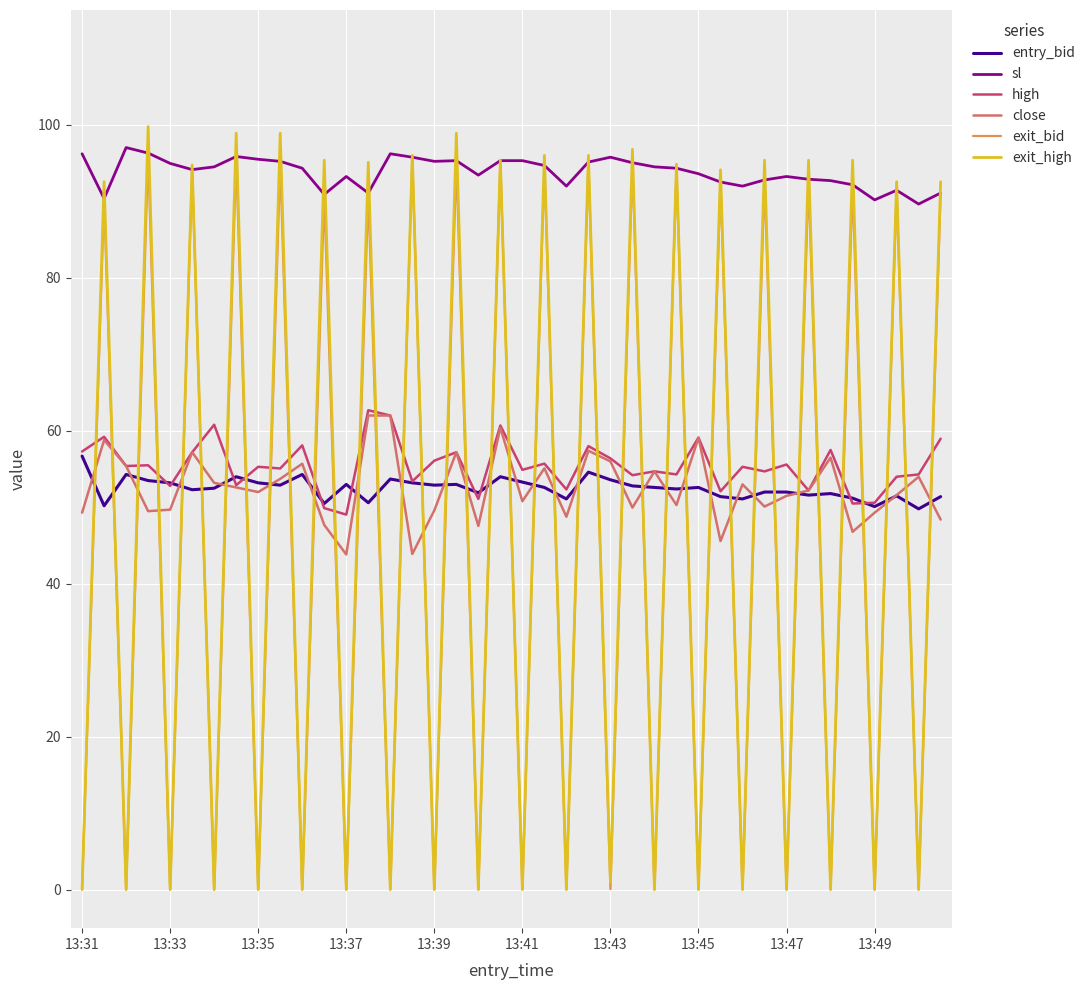

How many intersections are there between close and exit_bid?

39